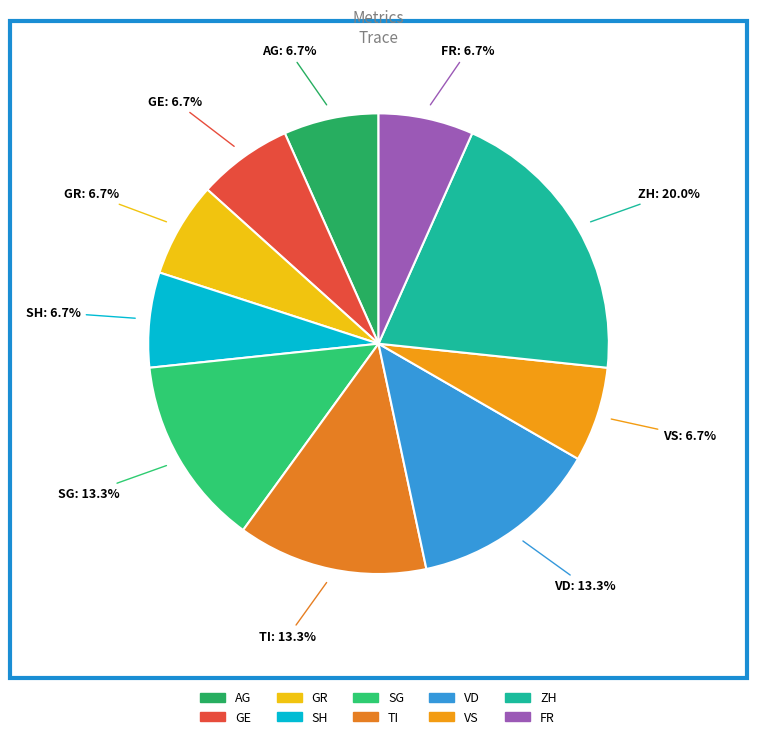

Is there any slice that represents more than half of the pie?

No